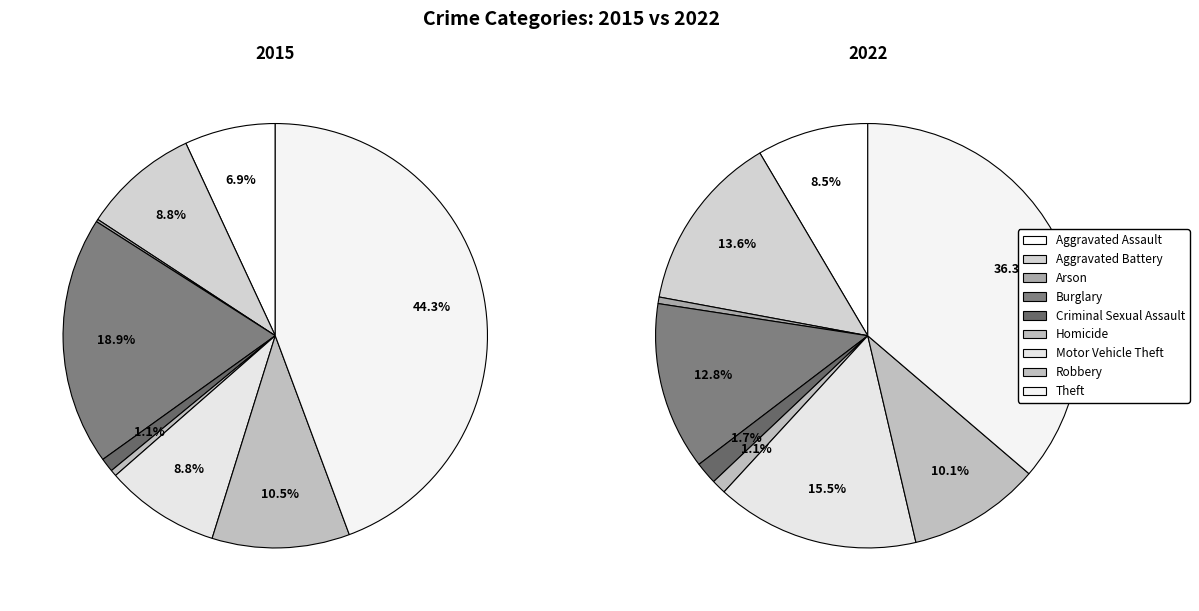

To the nearest percent, what is the difference between the Burglary and Homicide slice percentages?

12%